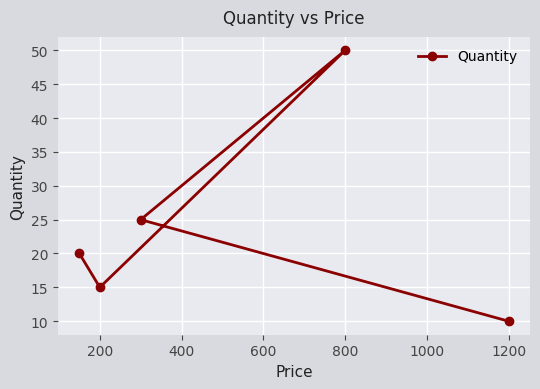

Reading left to right, what are all the values shown in this chart?

20	15	25	50	10